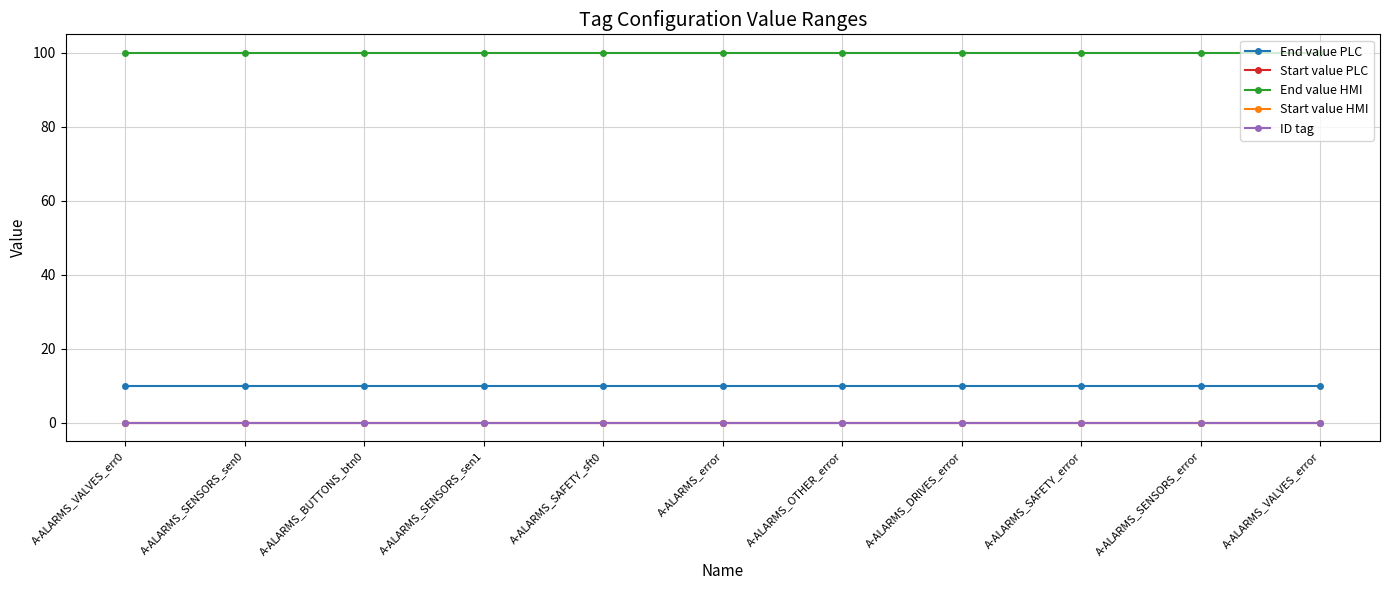

What is the label of the 1st point from the right?

A-ALARMS_VALVES_error